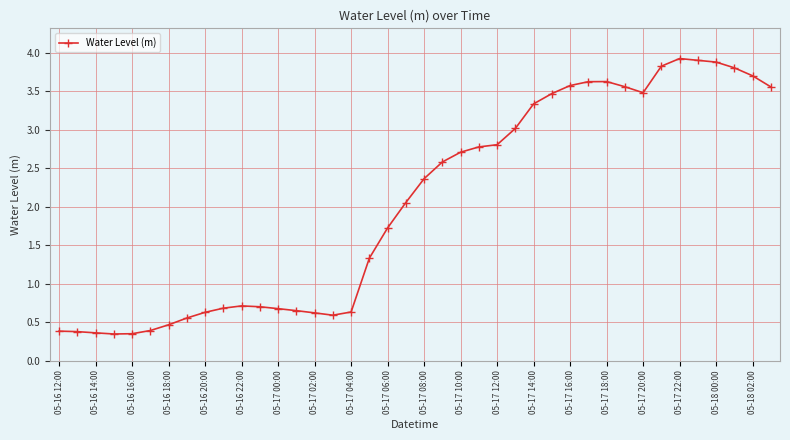

True or false: there are more than 1 points higher than both neighbors.

True